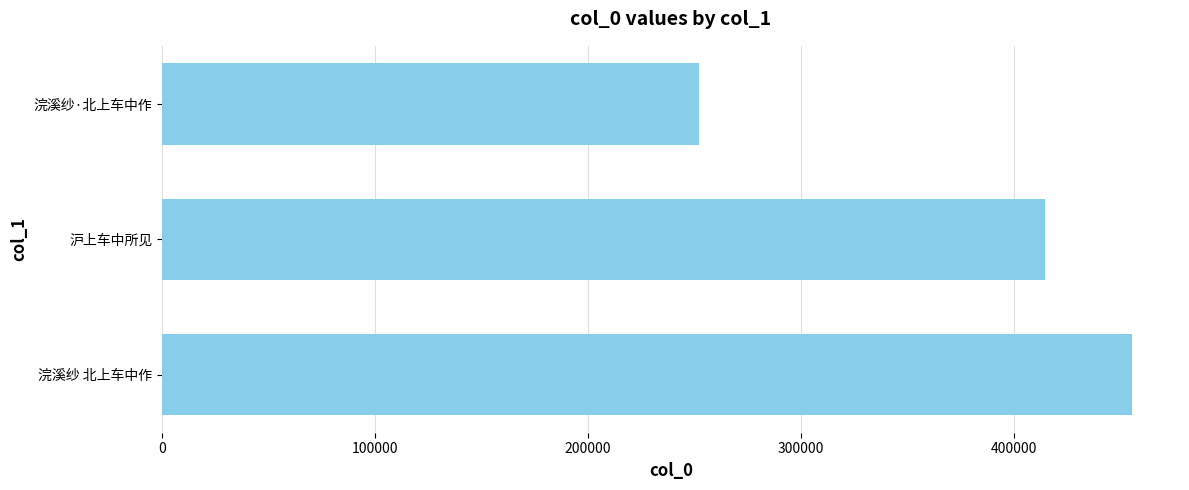

What is the greatest value displayed?

455274